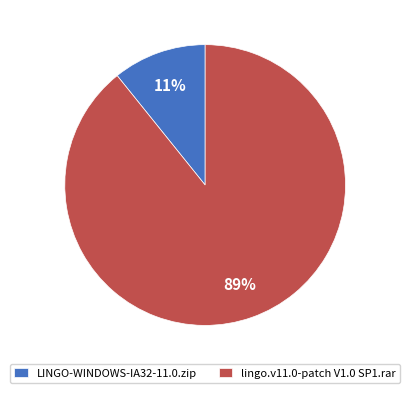

To the nearest percent, what is the difference between the largest and smallest slice percentages?

78%